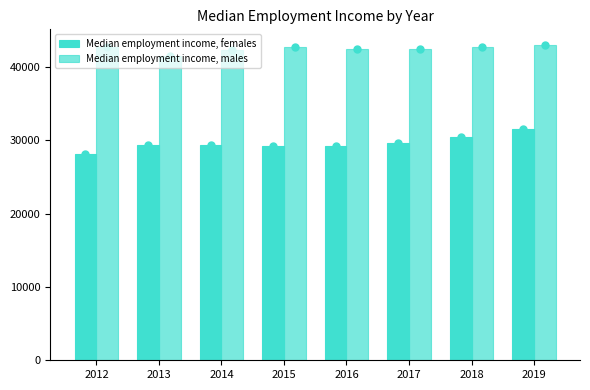

How many series are shown in this chart?

2